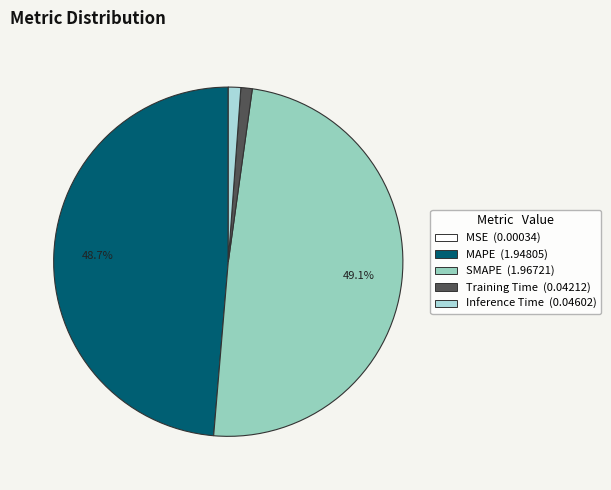

Is it true that Training Time is 1% of the pie?

True